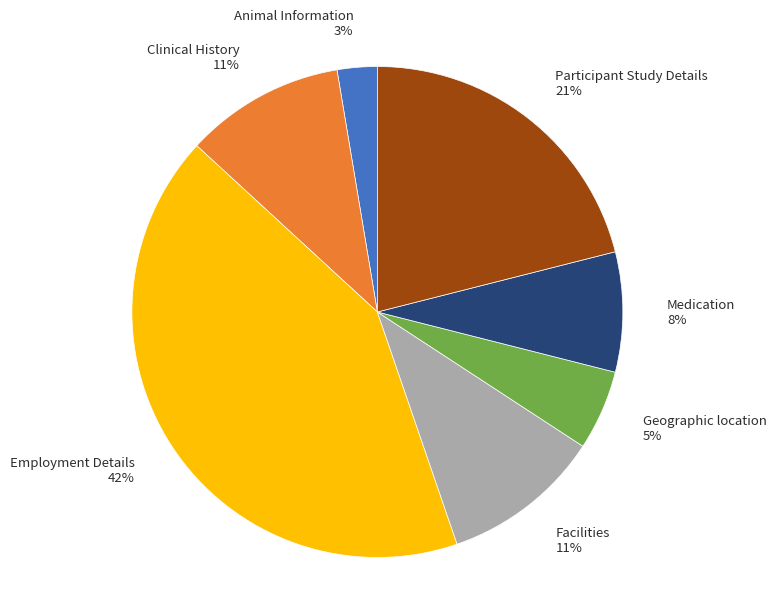

To the nearest percent, what portion does Medication 8% represent?

8%